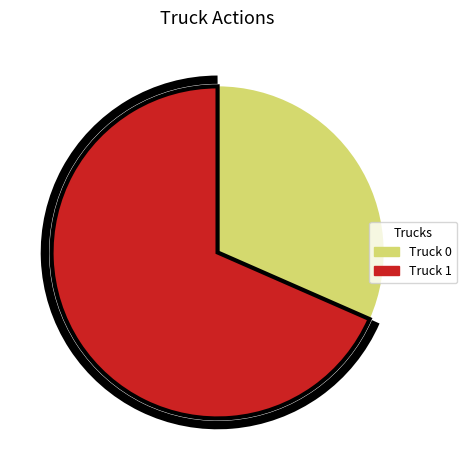

How many segments does this pie chart have?

2